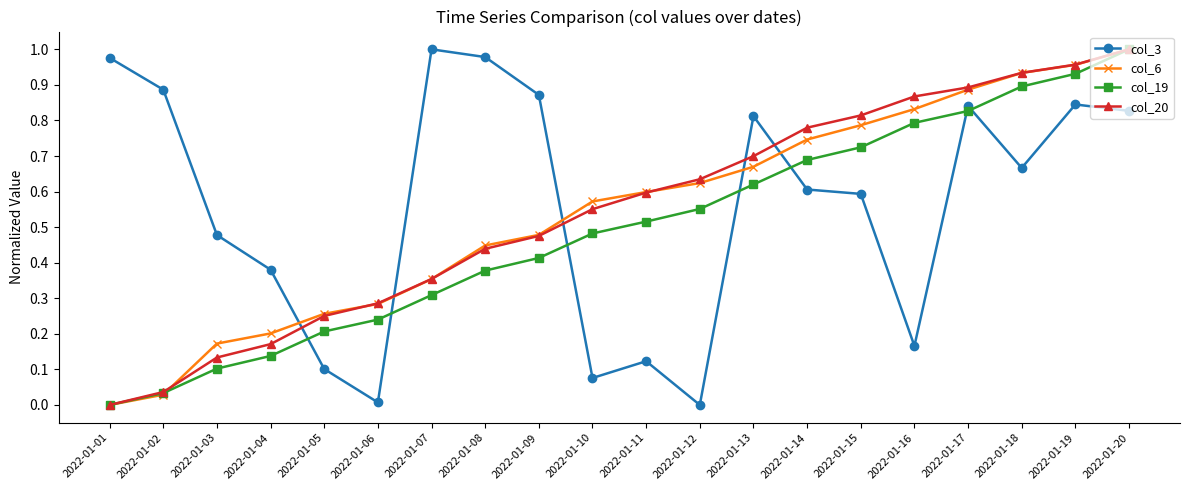

True or false: col_20 and col_3 intersect in this chart.

True